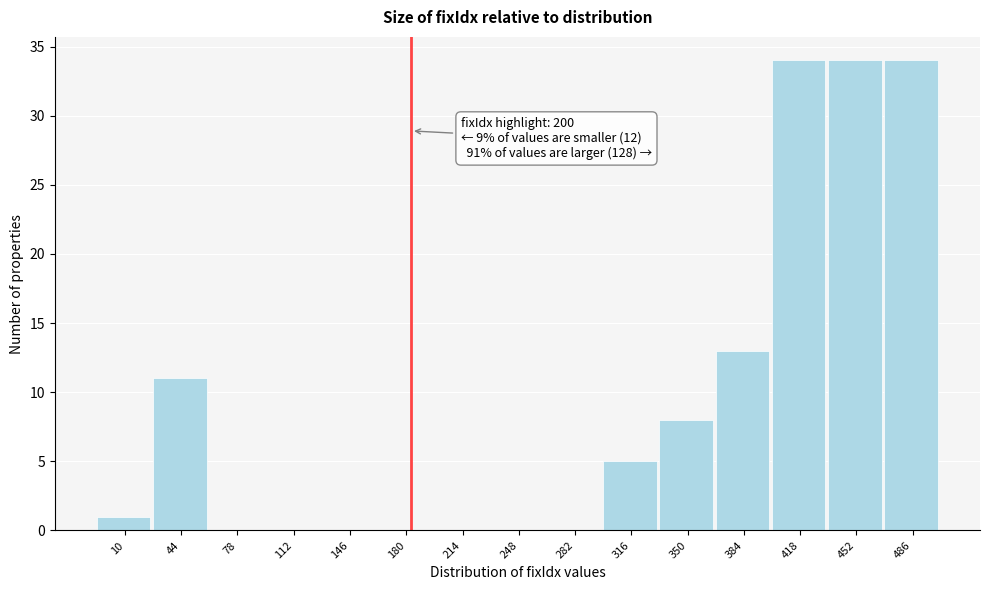

Reading left to right, what are all the values shown in this chart?

10=1	44=11	78=0	112=0	146=0	180=0	214=0	248=0	282=0	316=5	350=8	384=13	418=34	452=34	486=34